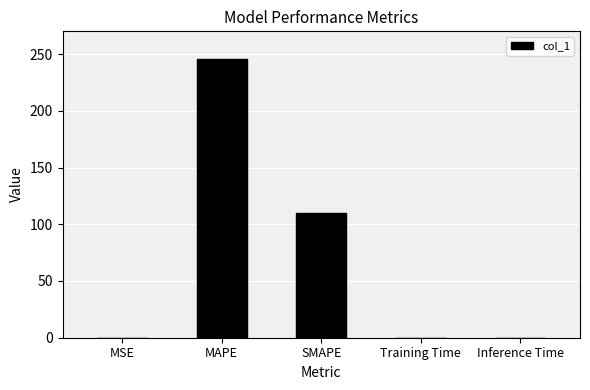

What is the greatest value displayed?

245.5